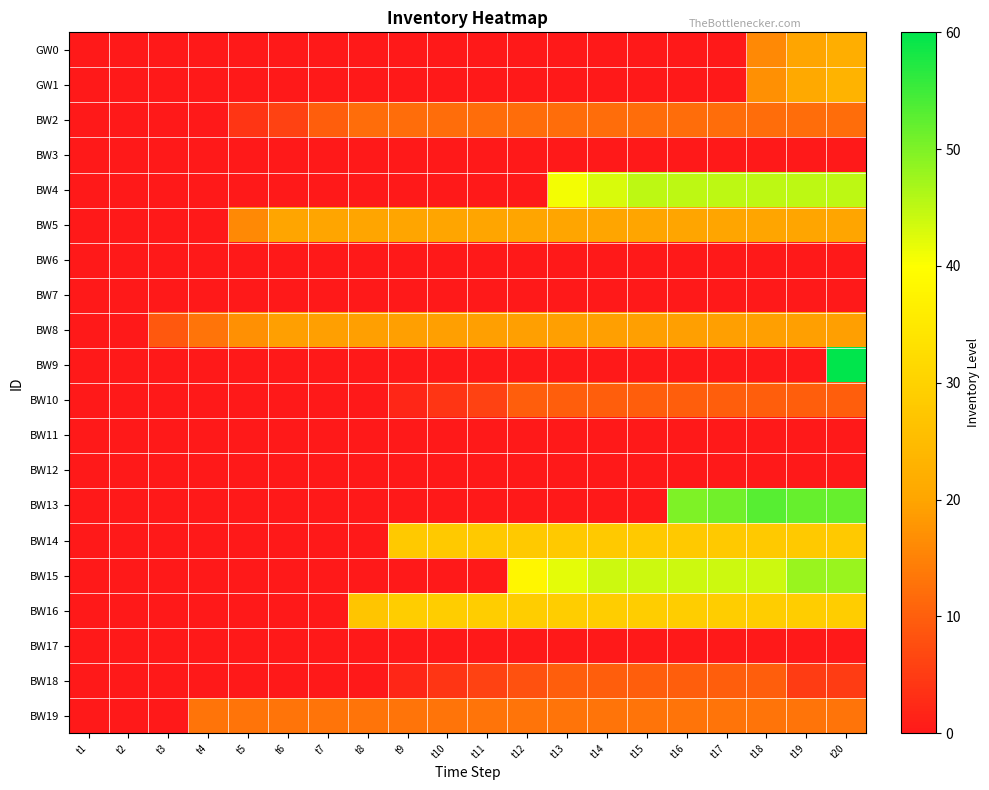

List the series in order of their peak value, highest first.

BW9, BW13, BW15, BW4, BW16, BW14, GW1, GW0, BW5, BW8, BW19, BW2, BW10, BW18, BW3, BW6, BW7, BW11, BW12, BW17